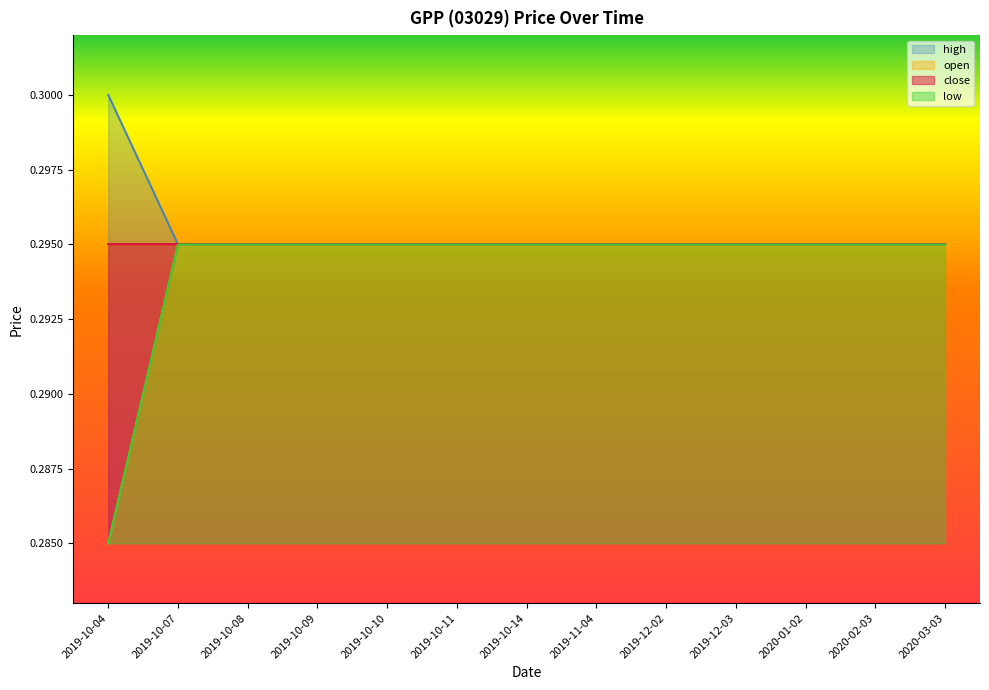

At which category does the chart reach its peak across all series?

2019-10-04